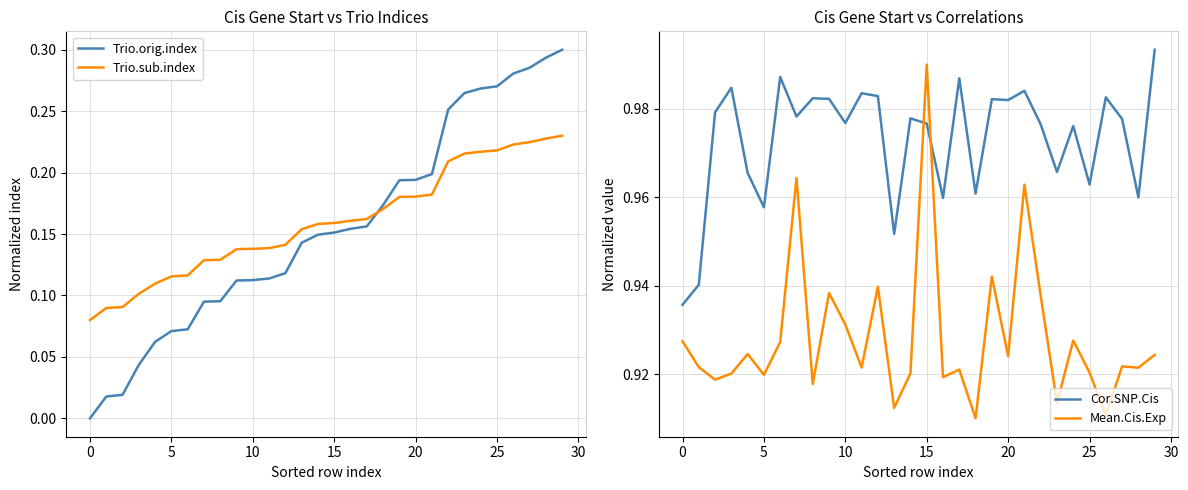

How many intersections are there between Mean.Cis.Exp and Cor.SNP.Cis?

2